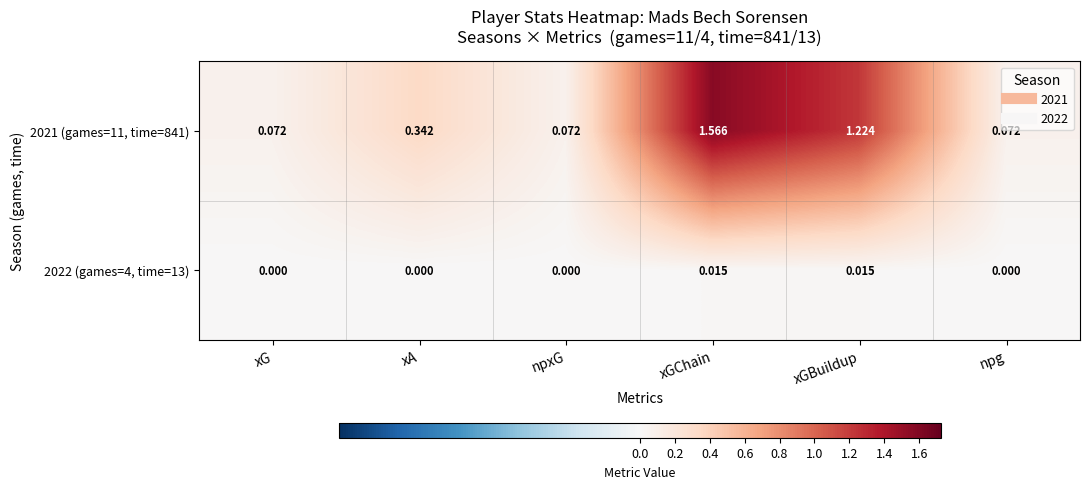

Which category has the highest value in the 2021 (games=11, time=841) series?

xGChain